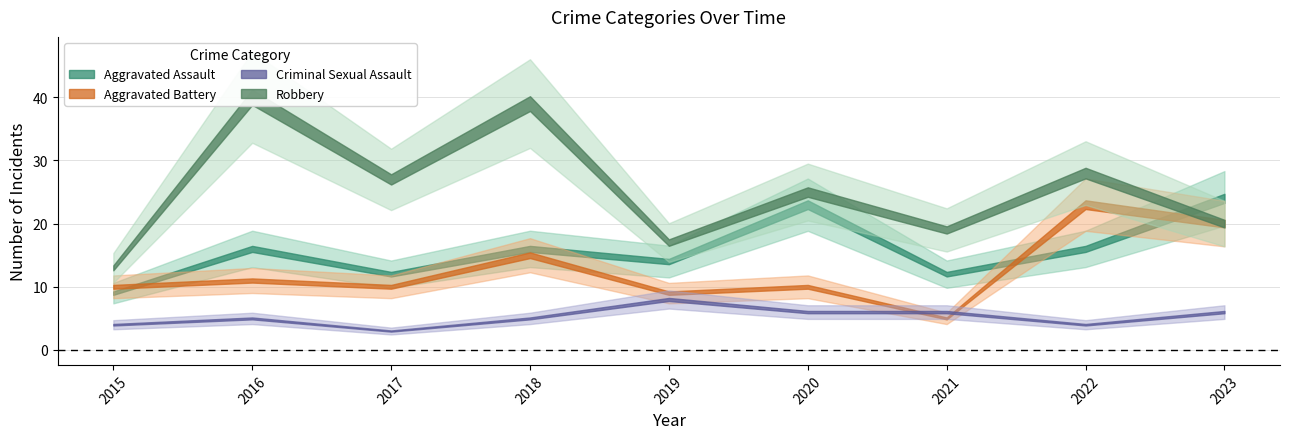

Which has a higher value, 2015 or 2020?

2020